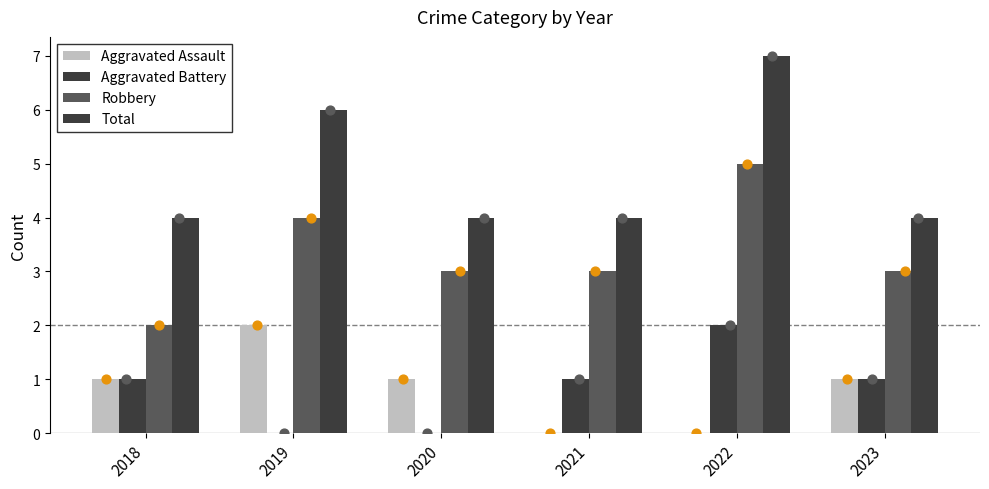

Which series reaches the minimum Y coordinate?

Aggravated Assault